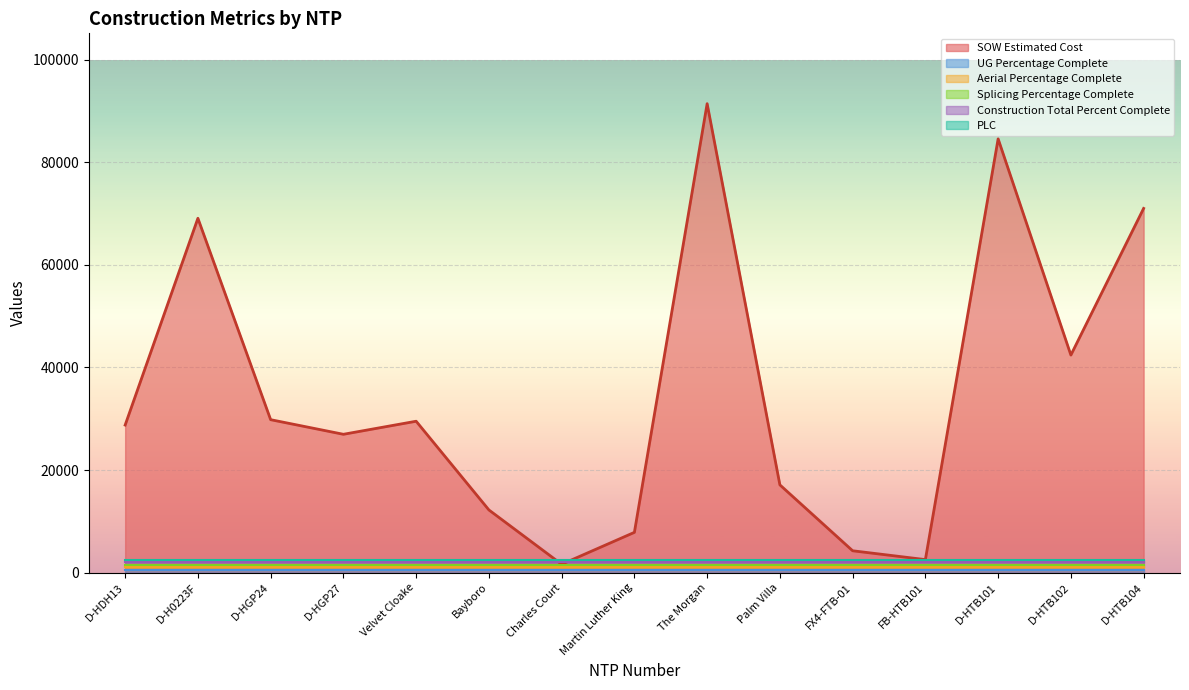

True or false: SOW Estimated Cost has a value of 42408.0 at D-HTB102.

True